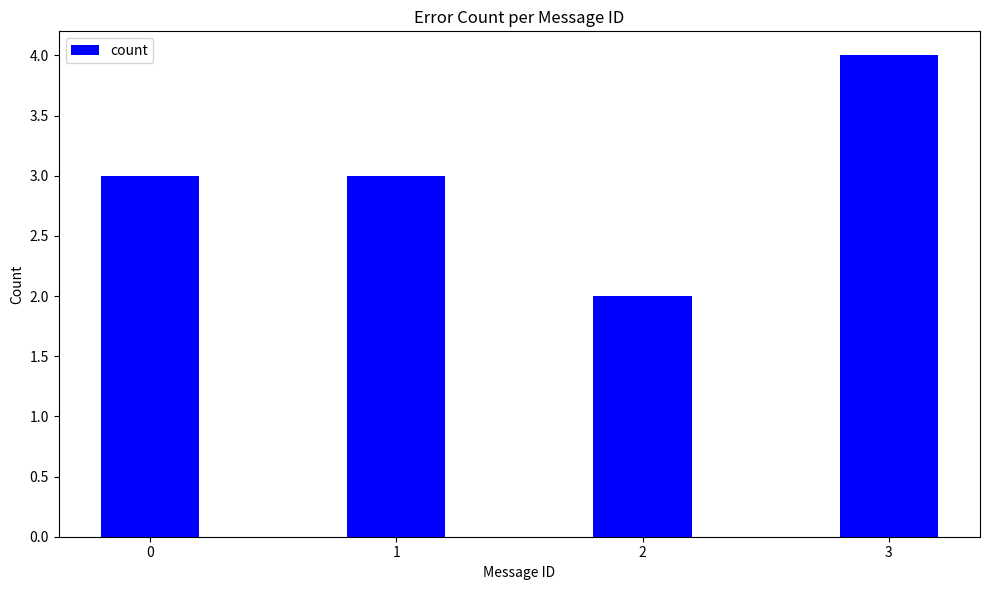

What is the sum of the values at 0 and 1?

6